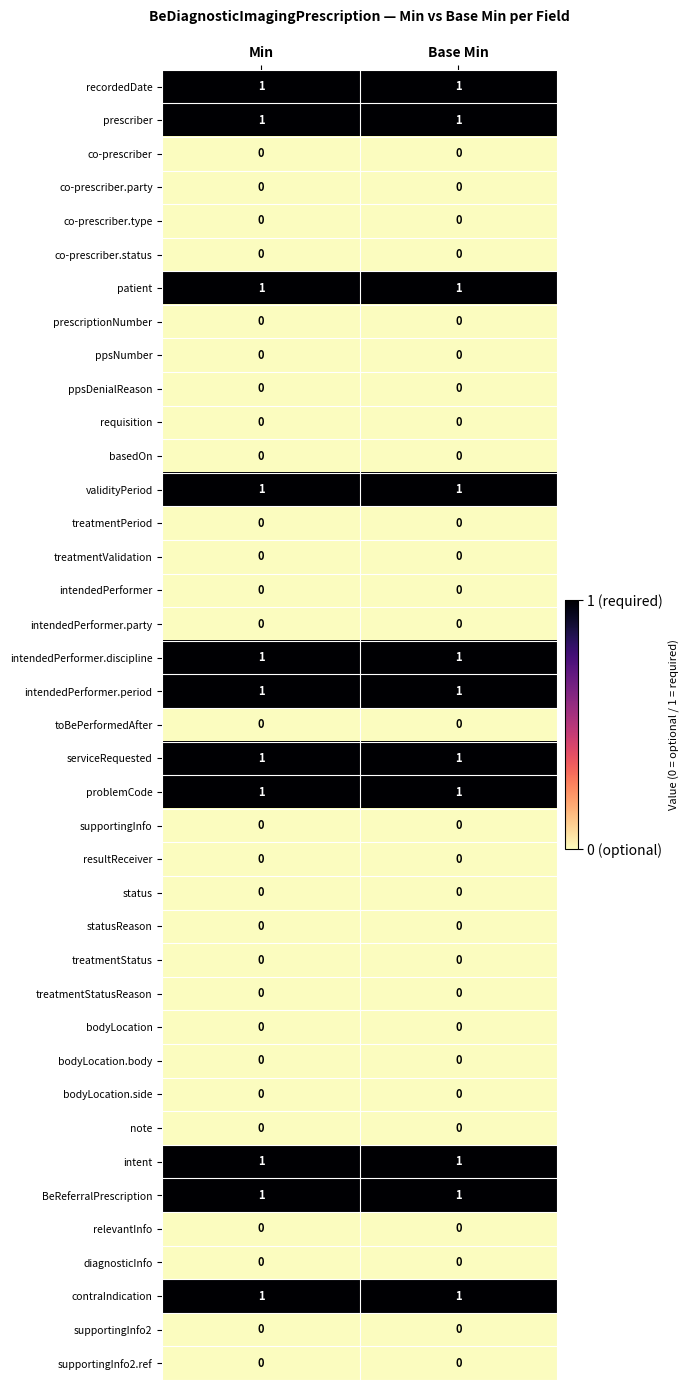

What is the difference between the highest and lowest values at Min?

1